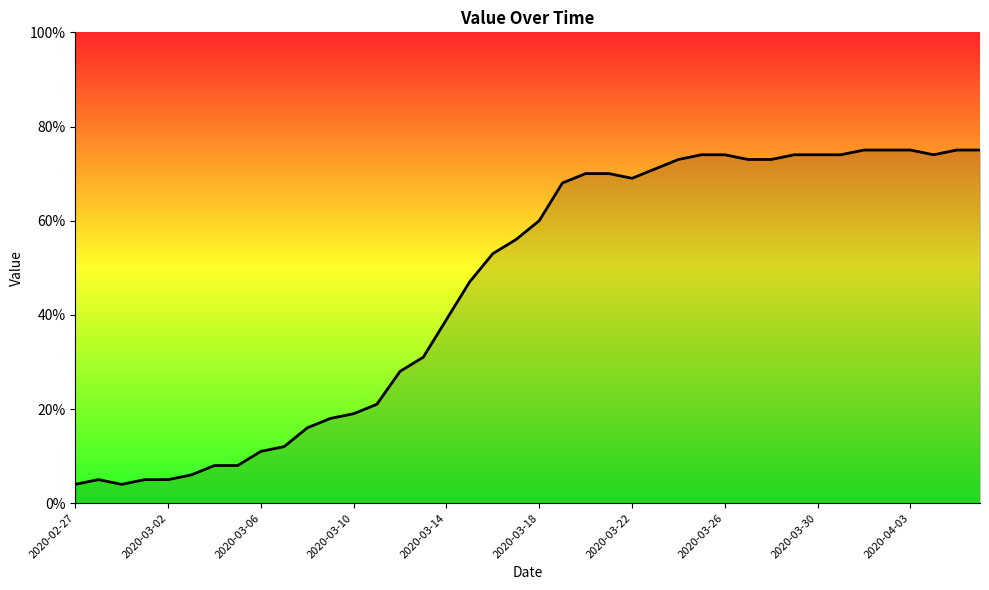

What is the difference between the maximum and minimum values?

71